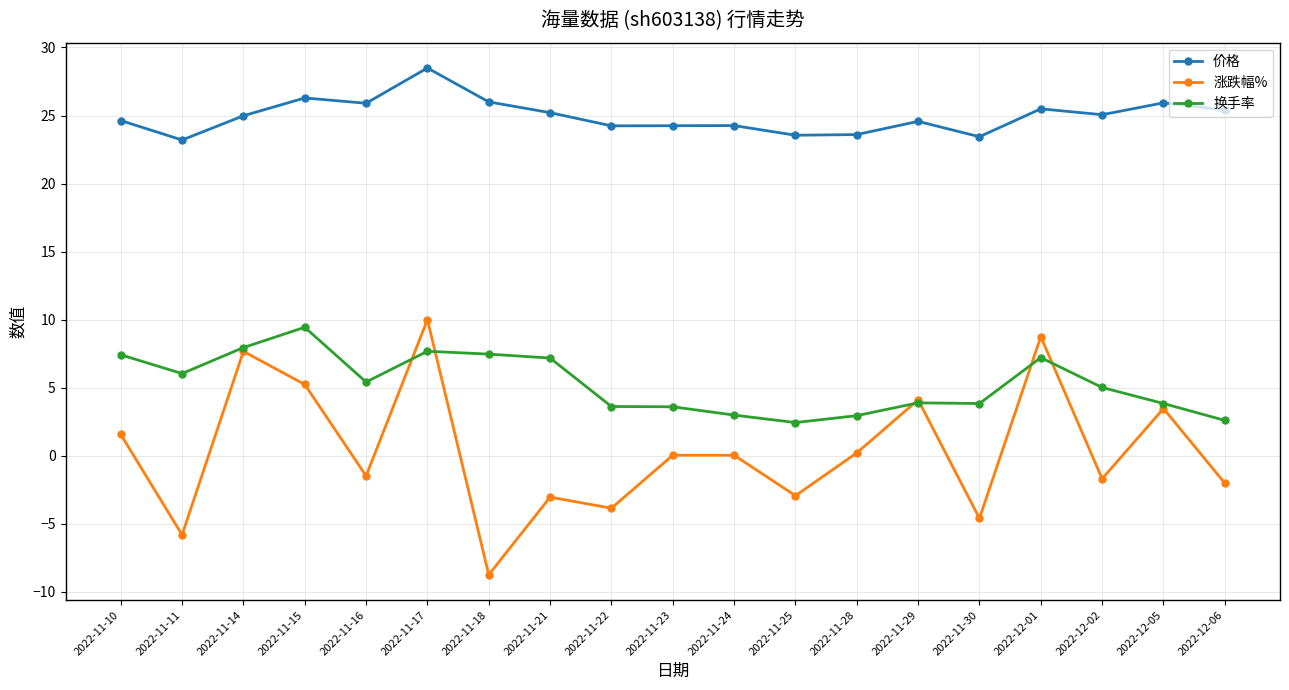

True or false: 价格 and 换手率 intersect in this chart.

False